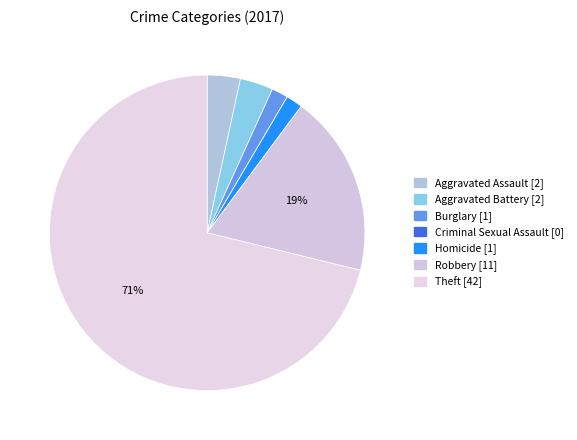

Between Homicide and Burglary, which is larger?

Homicide